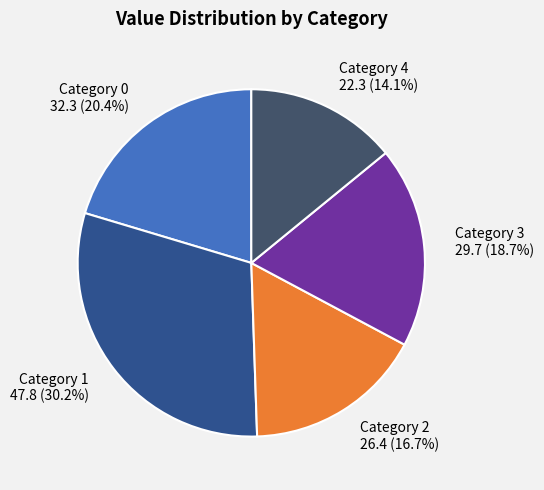

To the nearest percent, what is the difference between the largest and smallest slice percentages?

16%